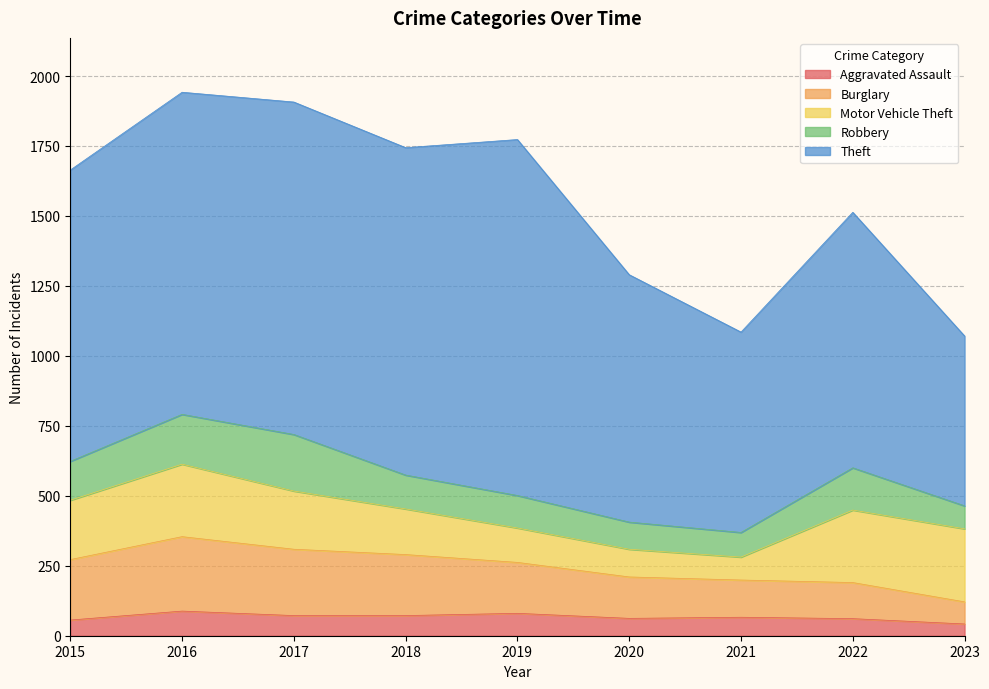

What is the value of the Motor Vehicle Theft point at the 1st from the left?

212